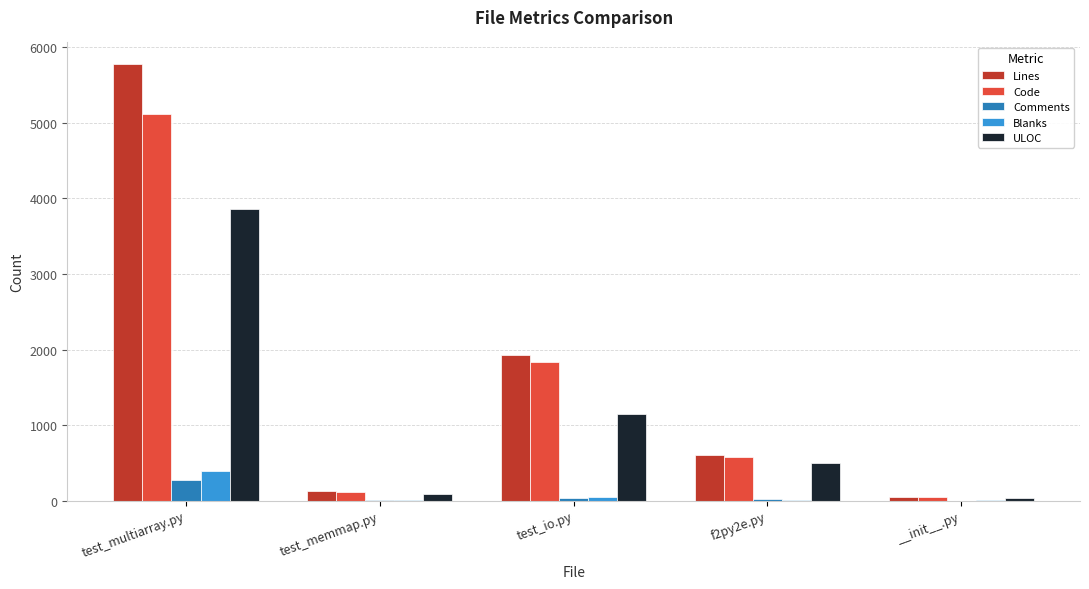

Which series changed the most between test_multiarray.py and f2py2e.py?

Lines